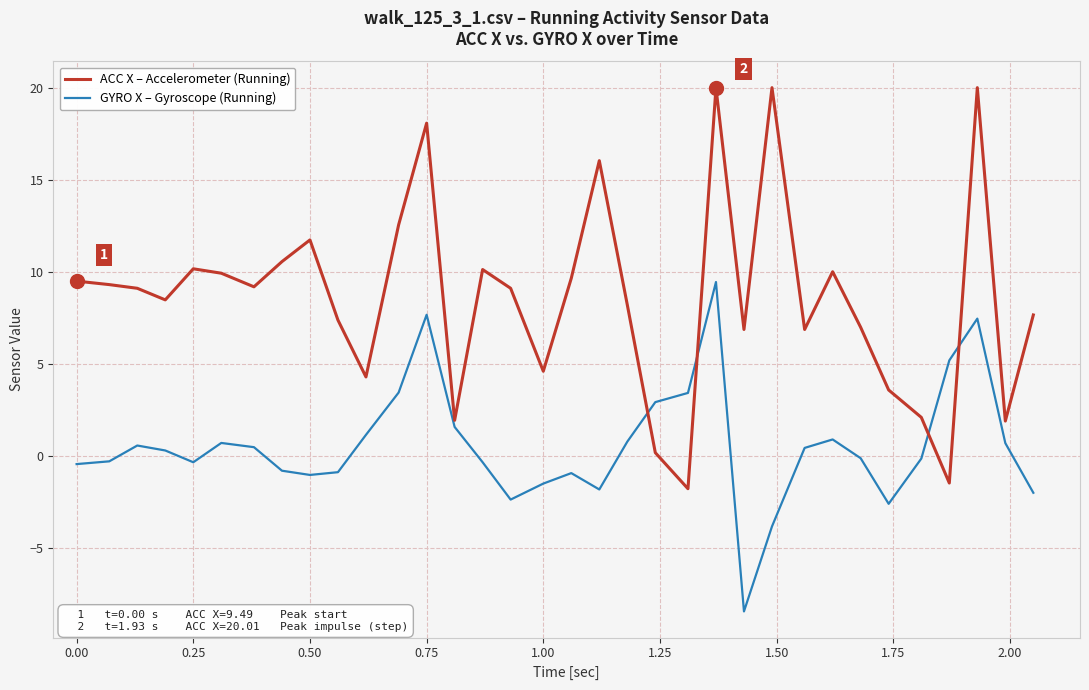

Which series has the largest range (max minus min)?

ACC X – Accelerometer (Running)